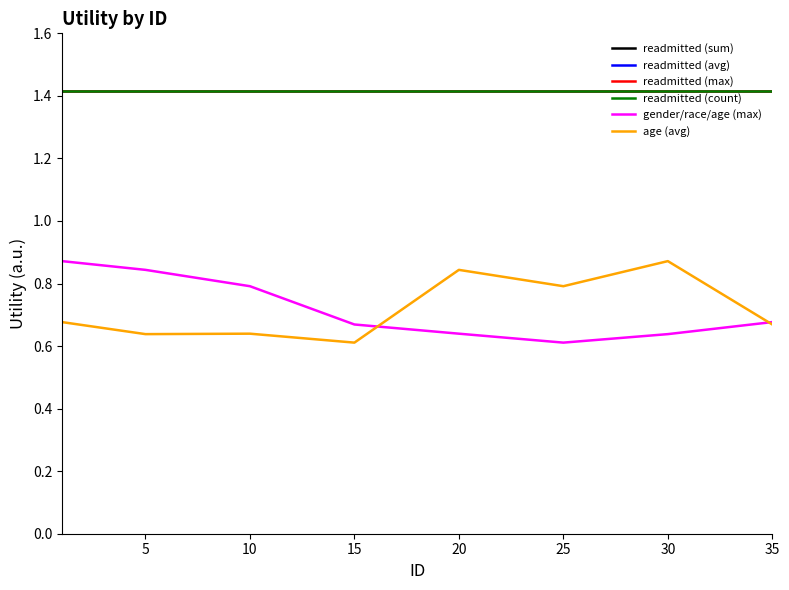

True or false: readmitted (count) and age (avg) intersect in this chart.

False